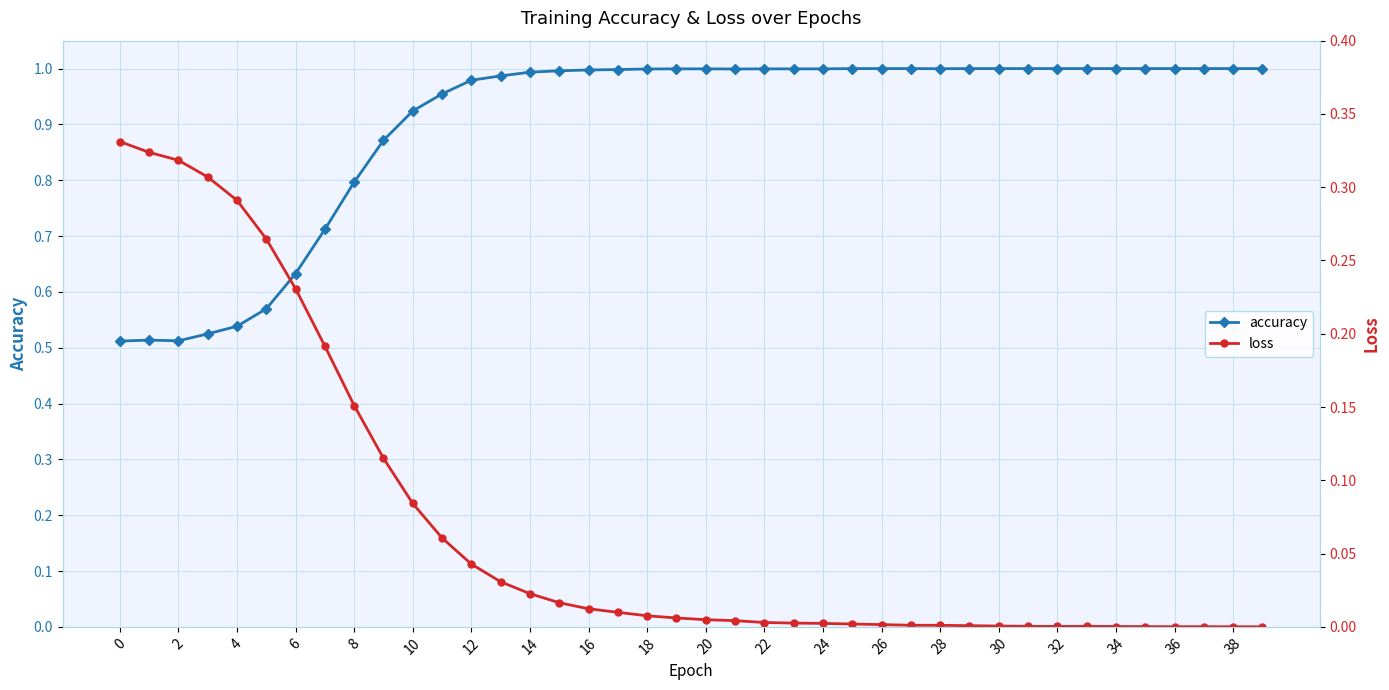

Reading left to right, list all the values displayed in this chart.

accuracy: 0.5	0.5	0.5	0.5	0.5	0.6	0.6	0.7	0.8	0.9	0.9	1.0	1.0	1.0	1.0	1.0	1.0	1.0	1.0	1.0	1.0	1.0	1.0	1.0	1.0	1.0	1.0	1.0	1.0	1.0	1.0	1.0	1.0	1.0	1.0	1.0	1.0	1.0	1.0	1.0
loss: 0.3	0.3	0.3	0.3	0.3	0.3	0.2	0.2	0.2	0.1	0.1	0.1	0.0	0.0	0.0	0.0	0.0	0.0	0.0	0.0	0.0	0.0	0.0	0.0	0.0	0.0	0.0	0.0	0.0	0.0	0.0	0.0	0.0	0.0	0.0	0.0	0.0	0.0	0.0	0.0